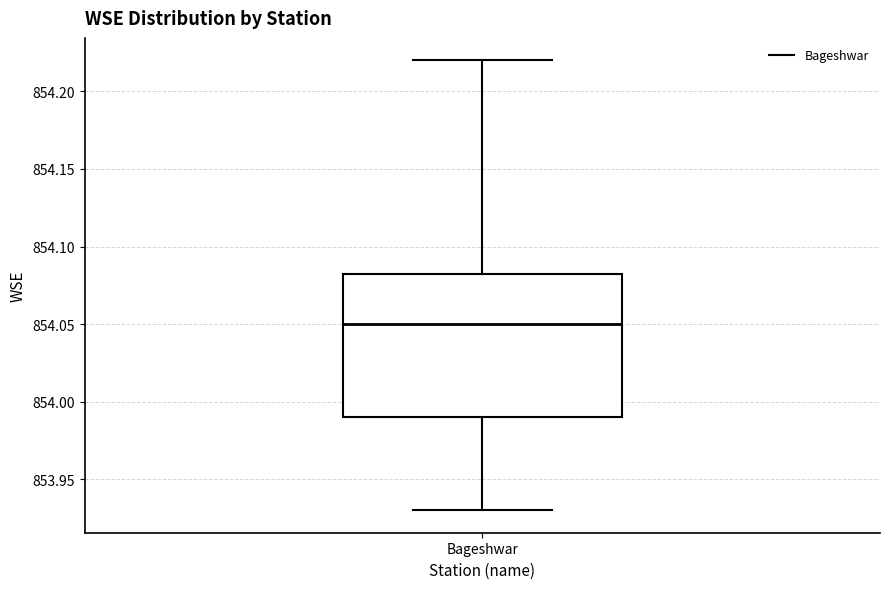

Transcribe this box plot: give where the median line is, the range the box spans, and where the two whiskers end, as read against the y-axis. The values are not printed on the chart, so give them approximately, as read against the axis.

median 854.050, box 853.990 to 854.085, whiskers 853.930 to 854.220